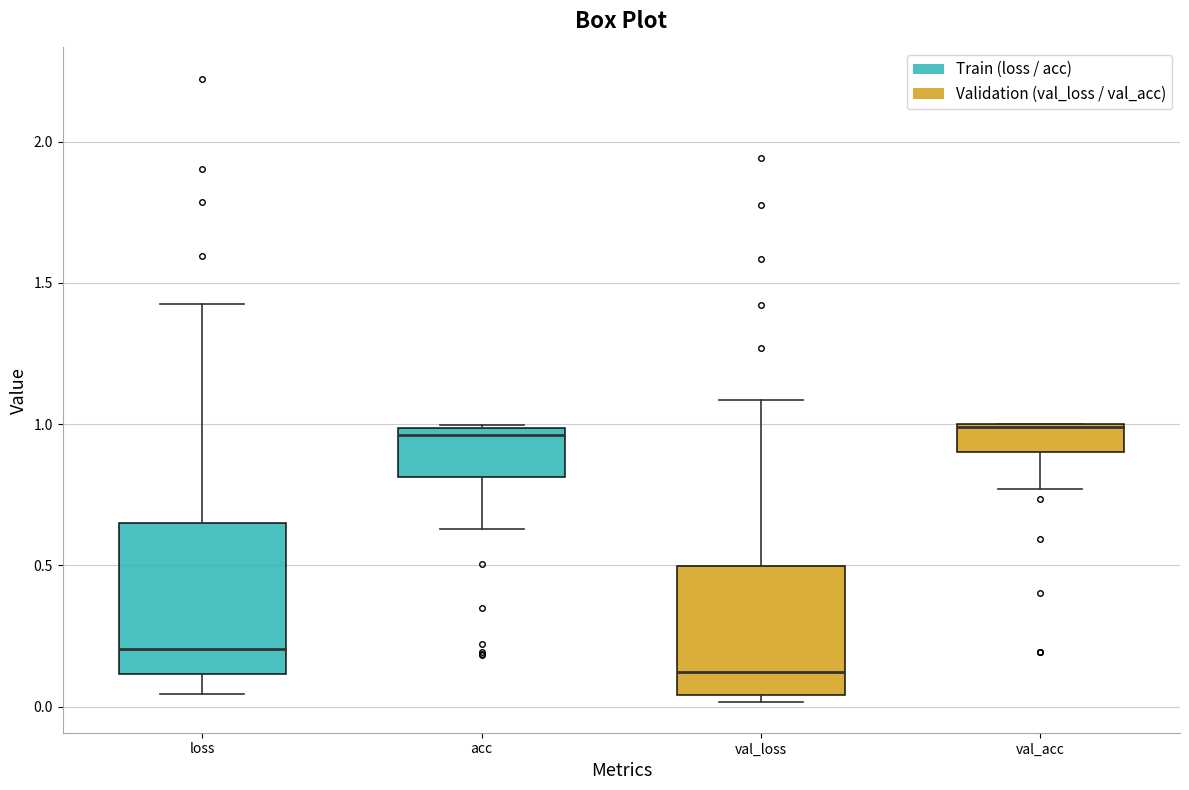

Reading left to right, transcribe this box plot: for each box, give where its median line is, the range the box spans, and where its two whiskers end, as read against the y-axis. The values are not printed on the chart, so give them approximately, as read against the axis.

loss: median 0.20, box 0.10 to 0.65, whiskers 0.05 to 1.40
acc: median 0.95, box 0.80 to 1.00, whiskers 0.65 to 1.00
val_loss: median 0.10, box 0.05 to 0.50, whiskers 0.00 to 1.10
val_acc: median 1.00 (drawn on the box's upper edge), box 0.90 to 1.00, whiskers 0.75 to 1.00